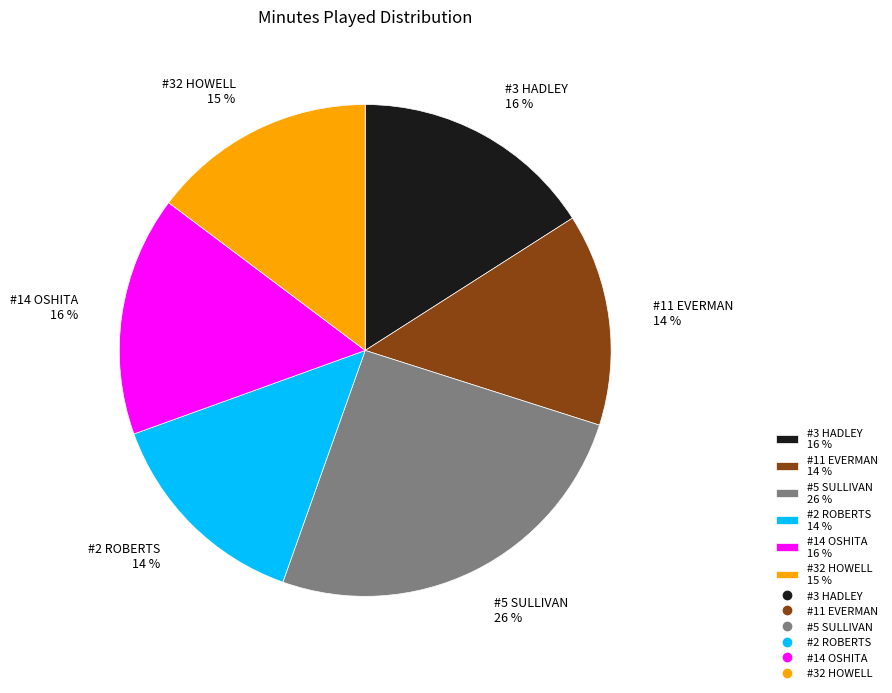

To the nearest percent, what portion does #3 HADLEY represent?

16%